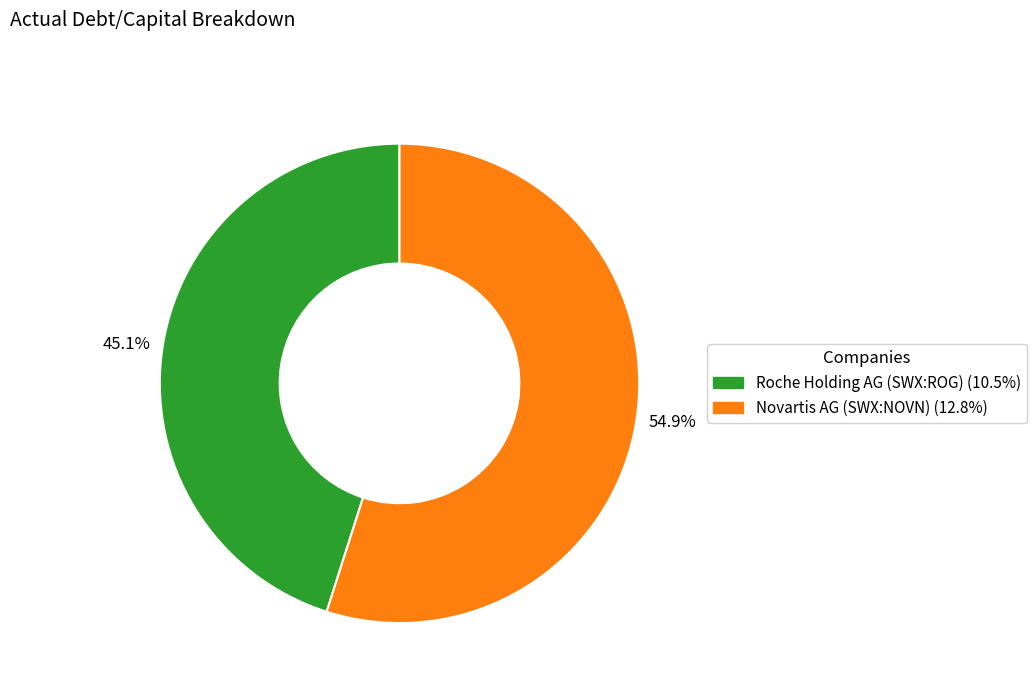

Which category has the biggest portion of the pie?

54.9%